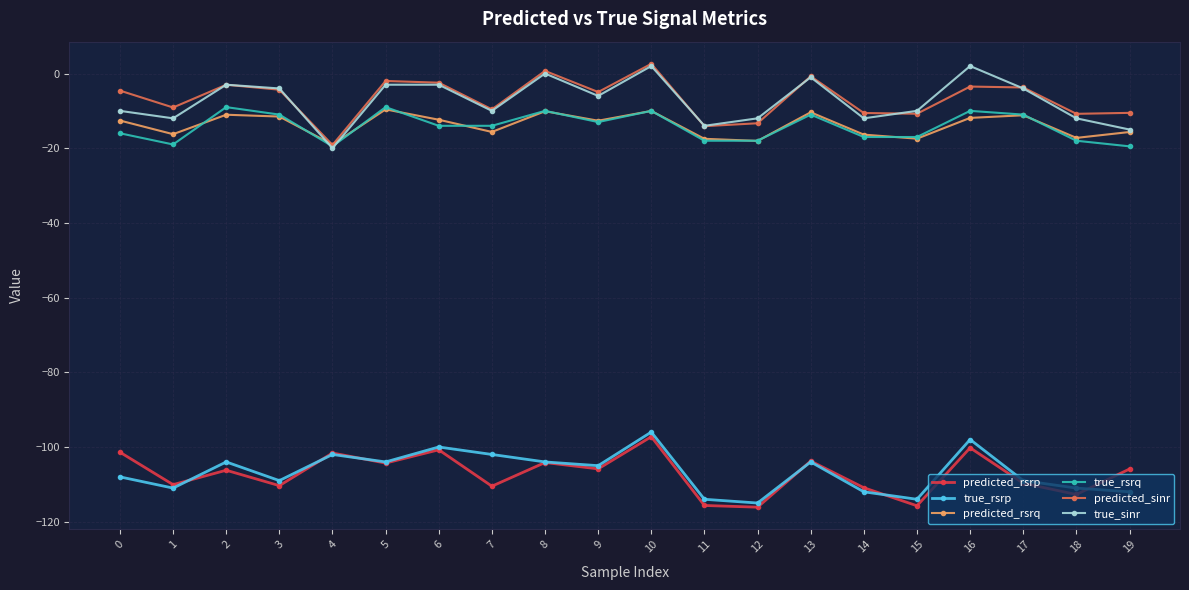

What is the total value across all series at 11?

-293.2